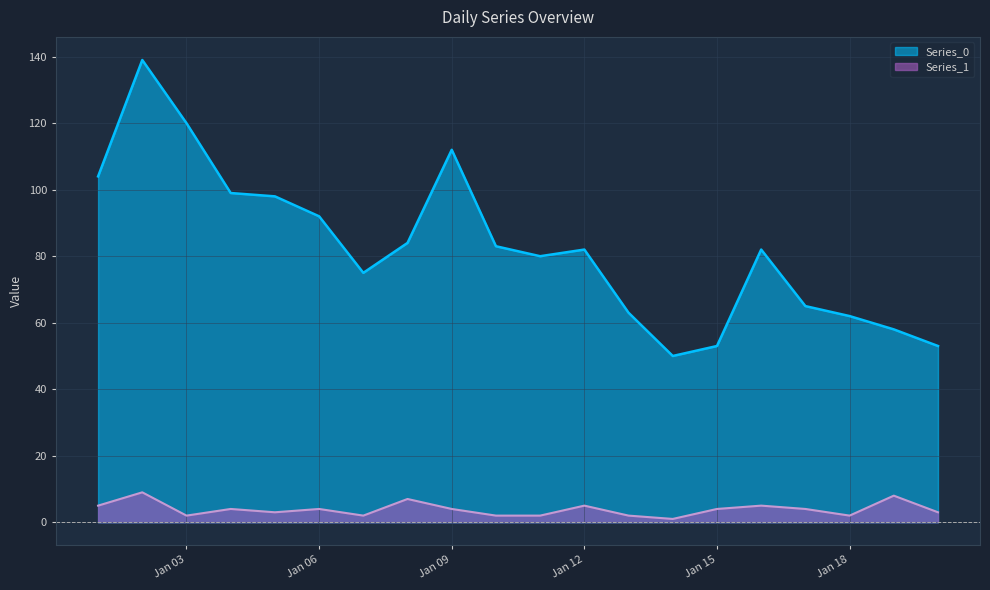

What is the minimum value shown in the chart?

1